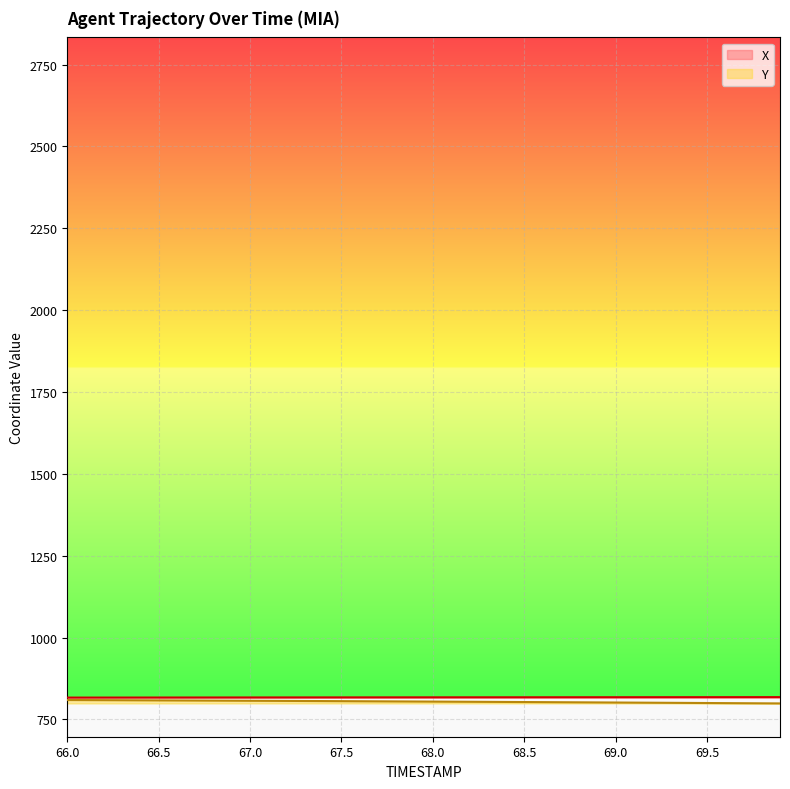

True or false: Y and X intersect in this chart.

False